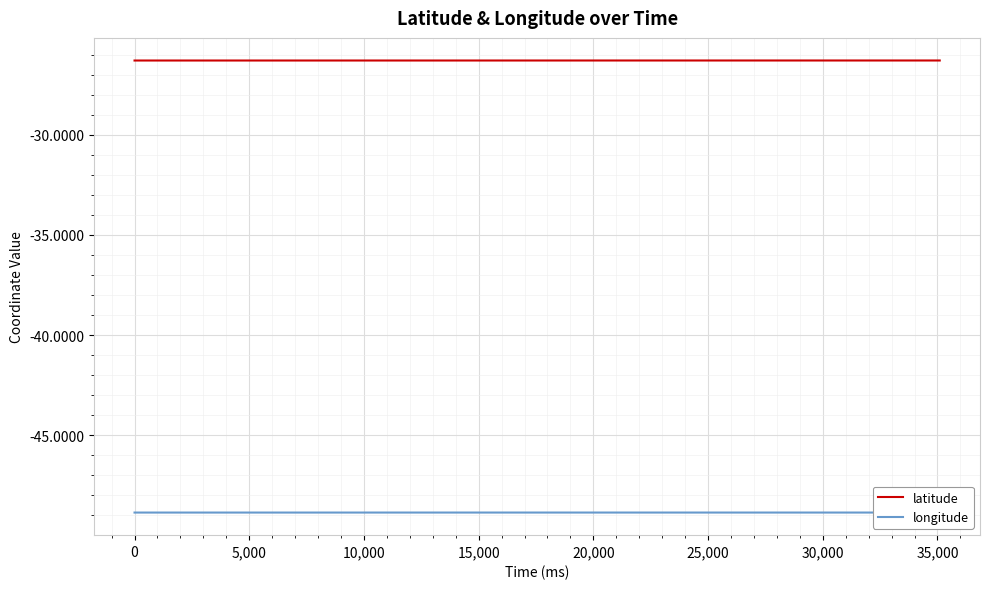

Count the number of categories in the chart.

36